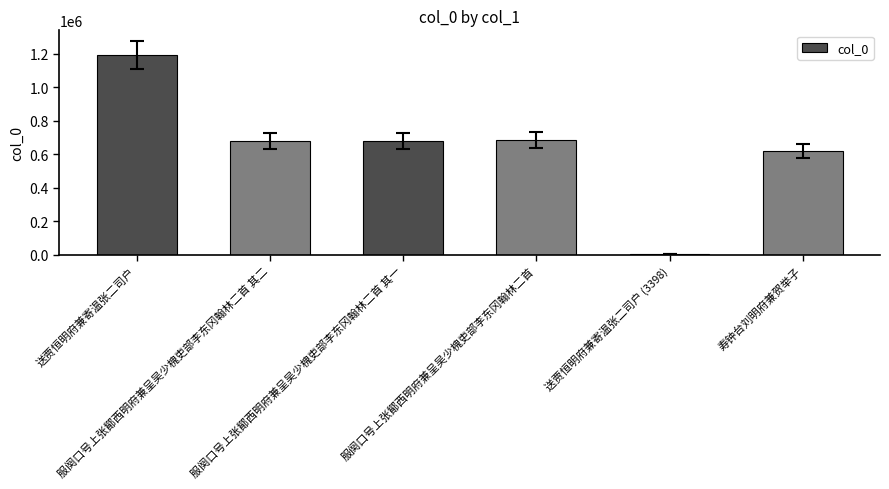

What is the sum of all values?

3855679